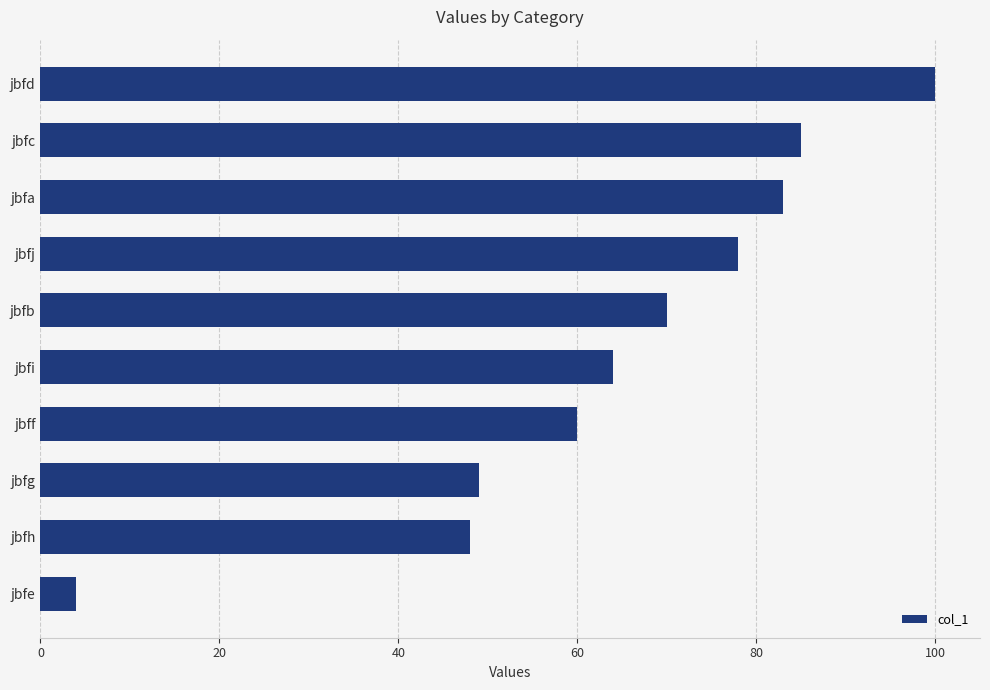

Between jbfd and jbfh, which is larger?

jbfd